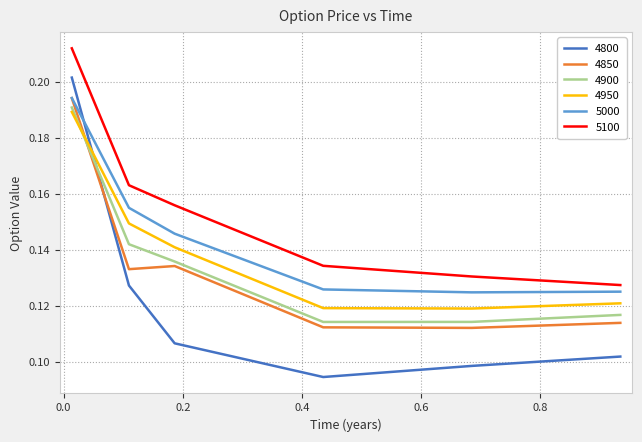

True or false: 4950 and 5100 cross at least once.

False